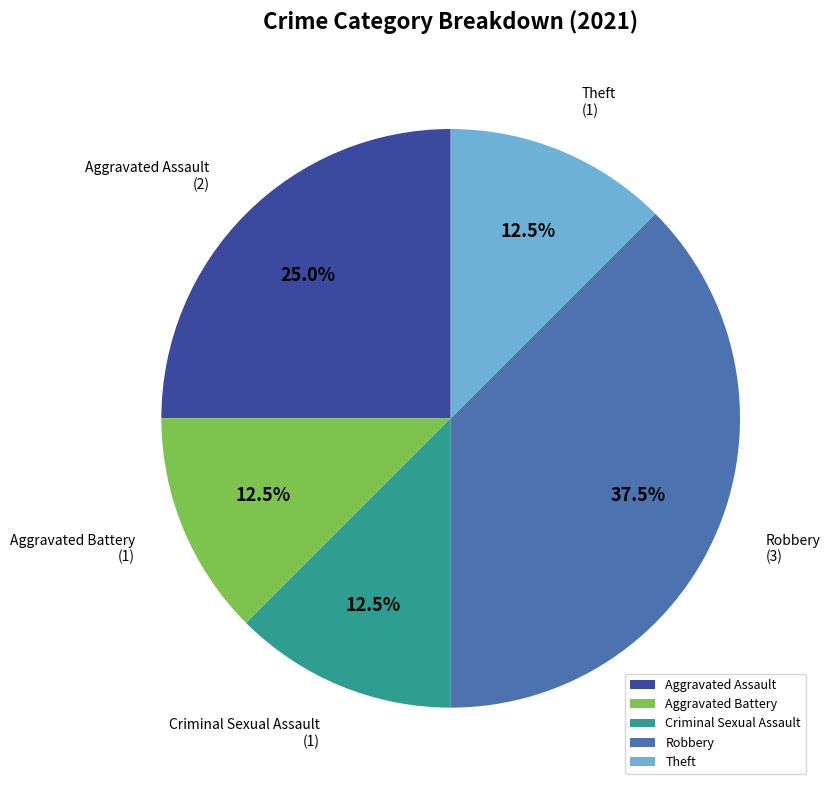

Approximately how many times larger is the value at Theft compared to Criminal Sexual Assault?

1.0